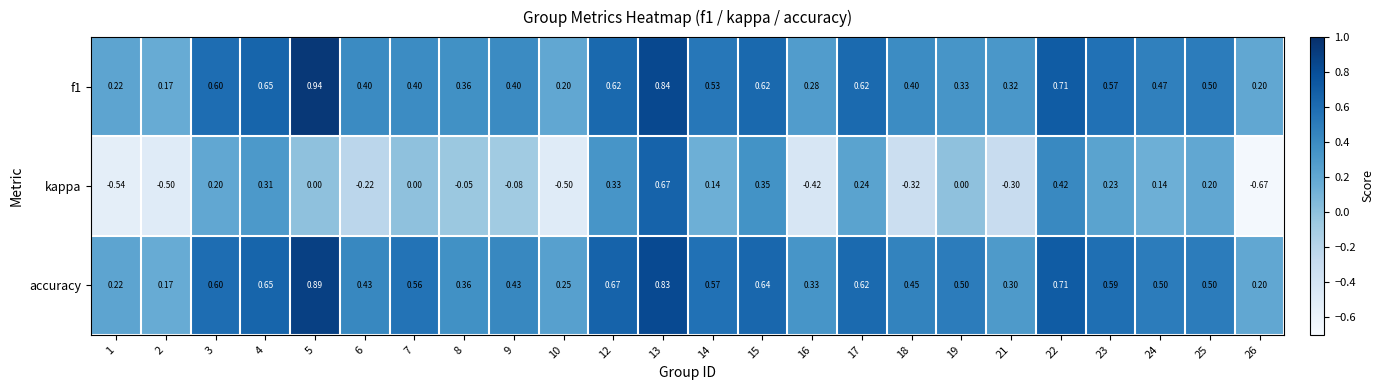

At which category is the sum across all series the highest?

13